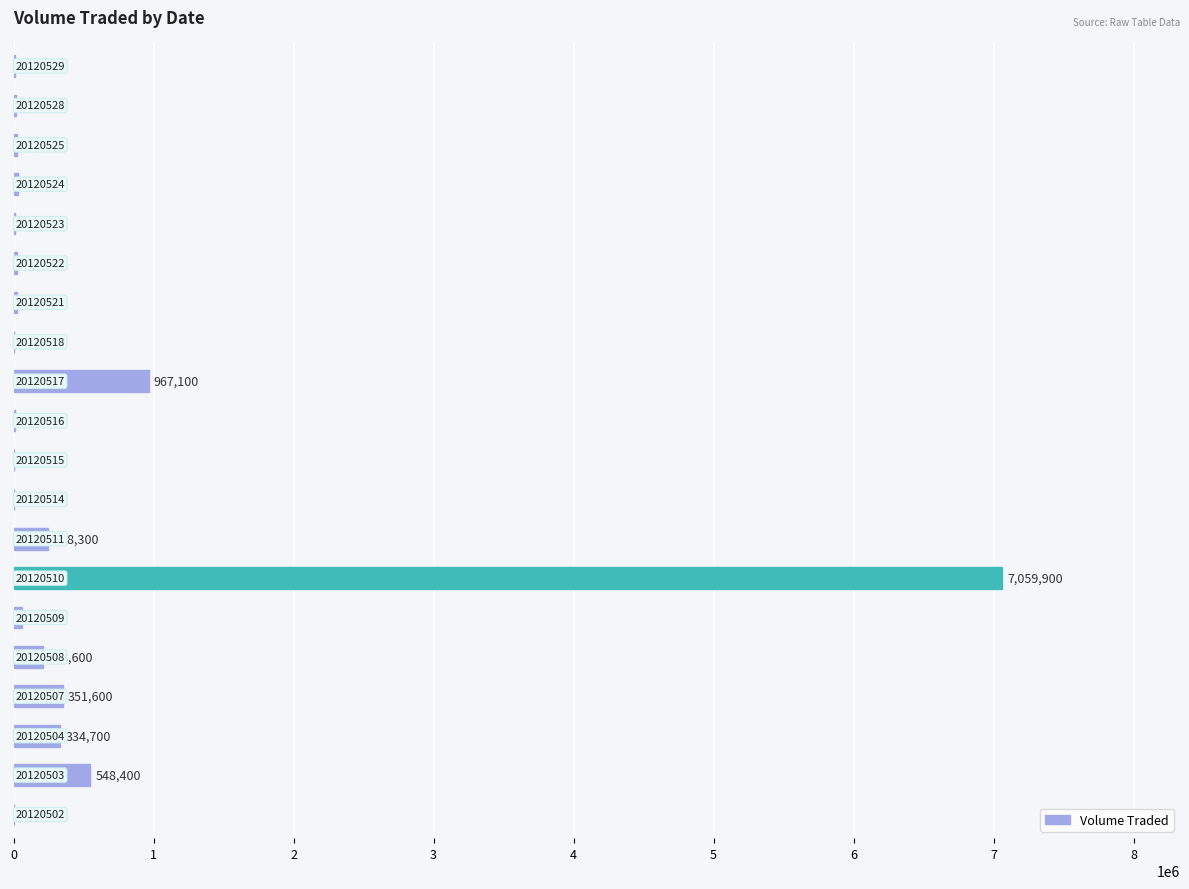

What is the maximum value shown in the chart?

7059900